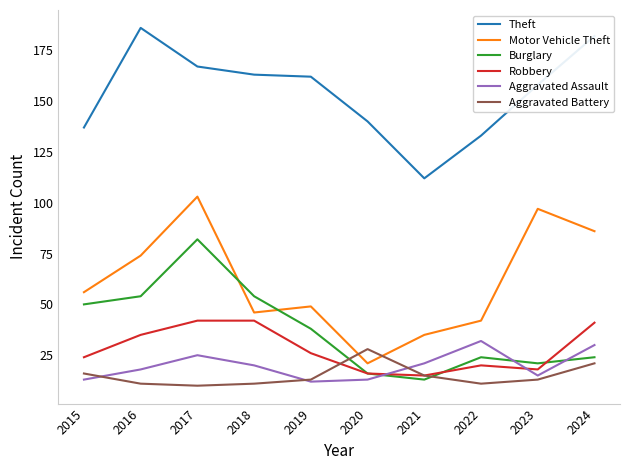

True or false: Burglary and Motor Vehicle Theft intersect in this chart.

True